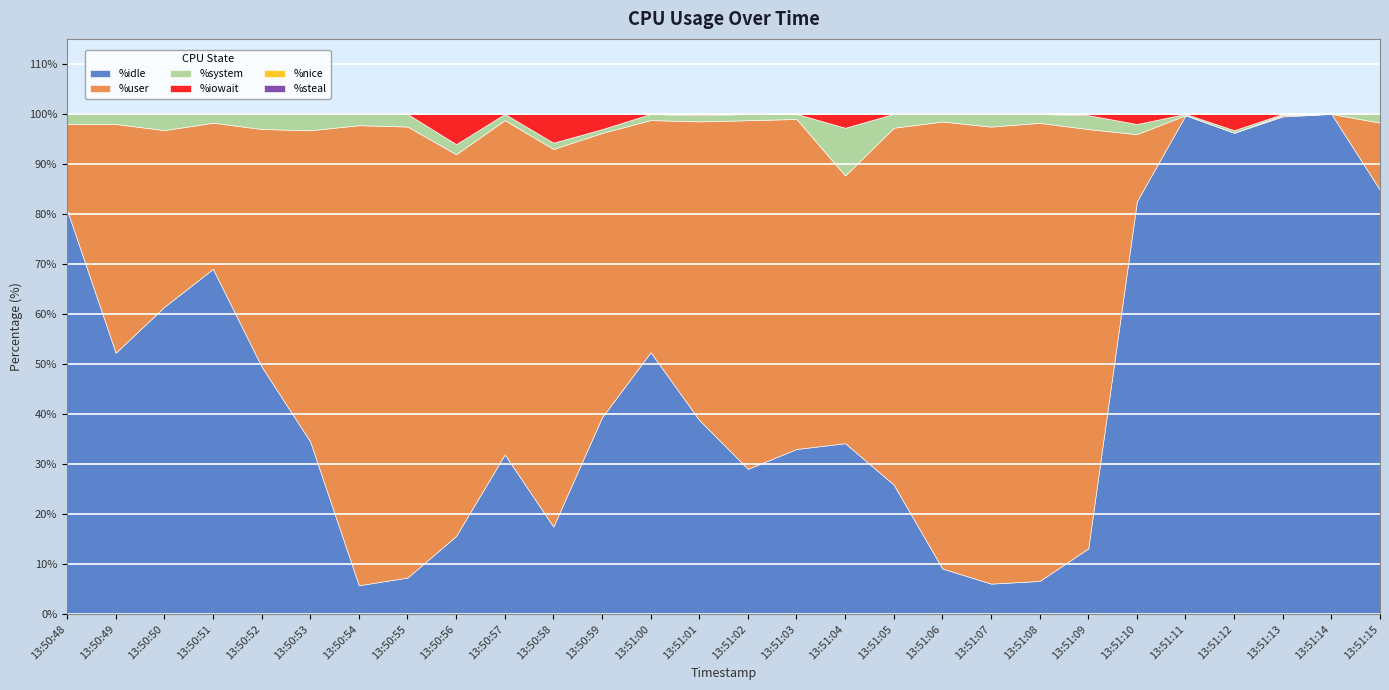

At which category does the chart reach its peak across all series?

13:51:14